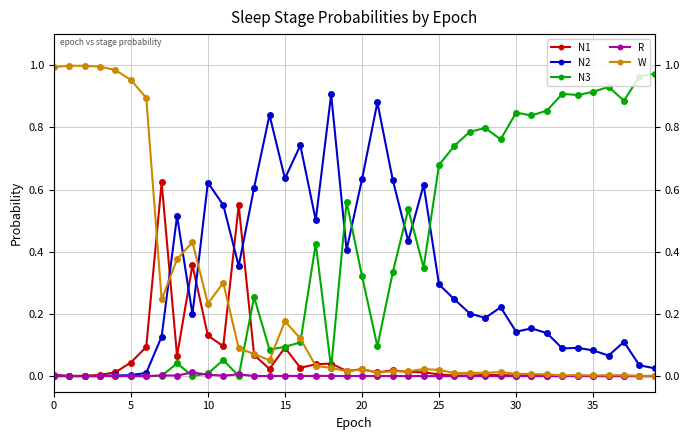

Which series changed the most between 28 and 34?

N3